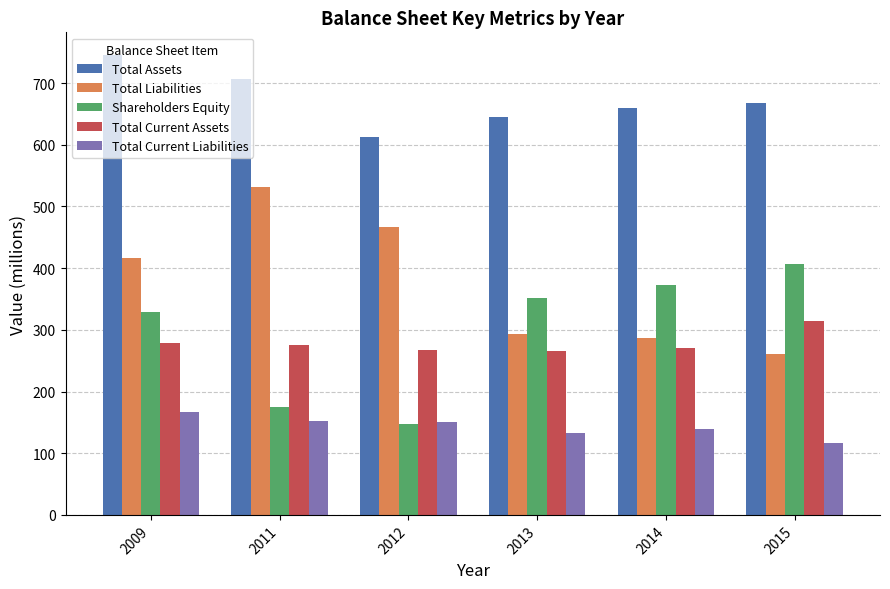

Where is Shareholders Equity nearest to the value 276?

2009